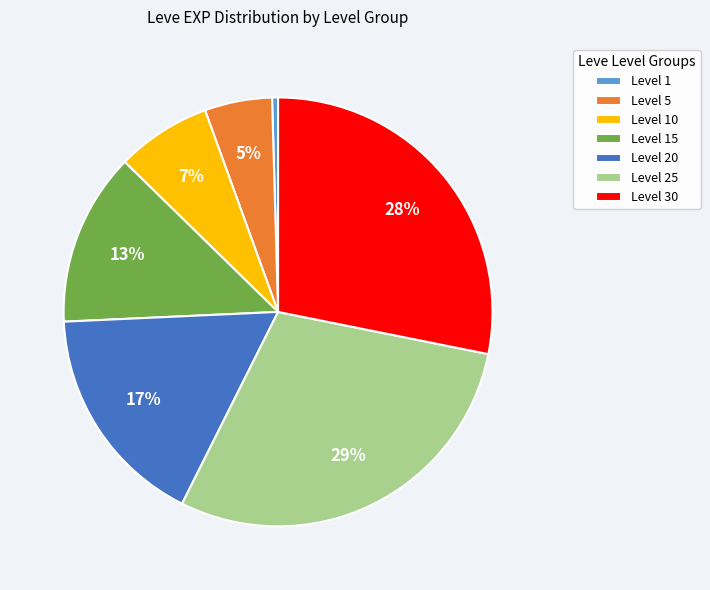

To the nearest percent, what is the average slice percentage?

14%